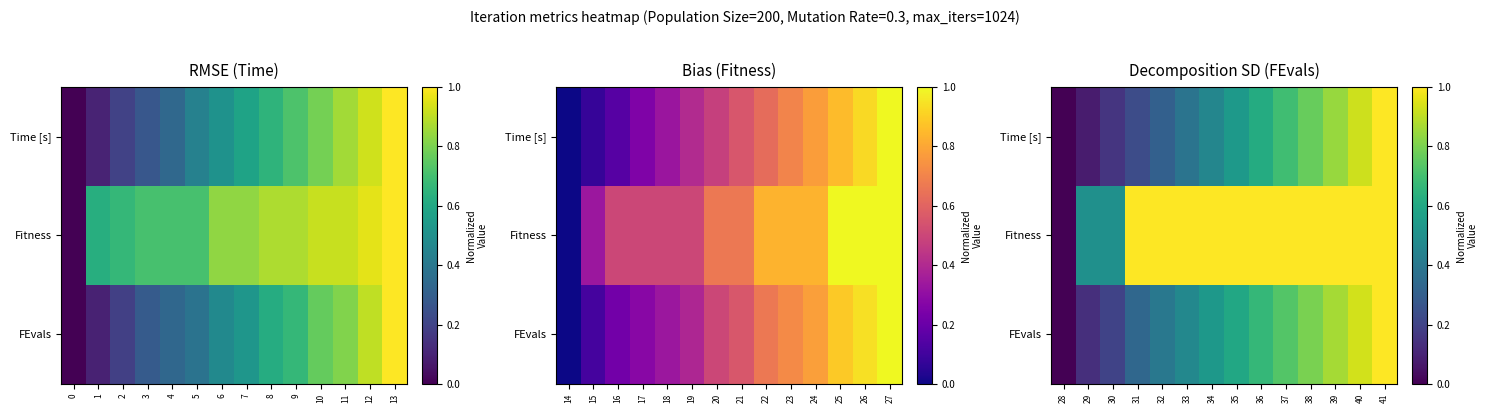

What is the maximum value for Time [s]?

1.0